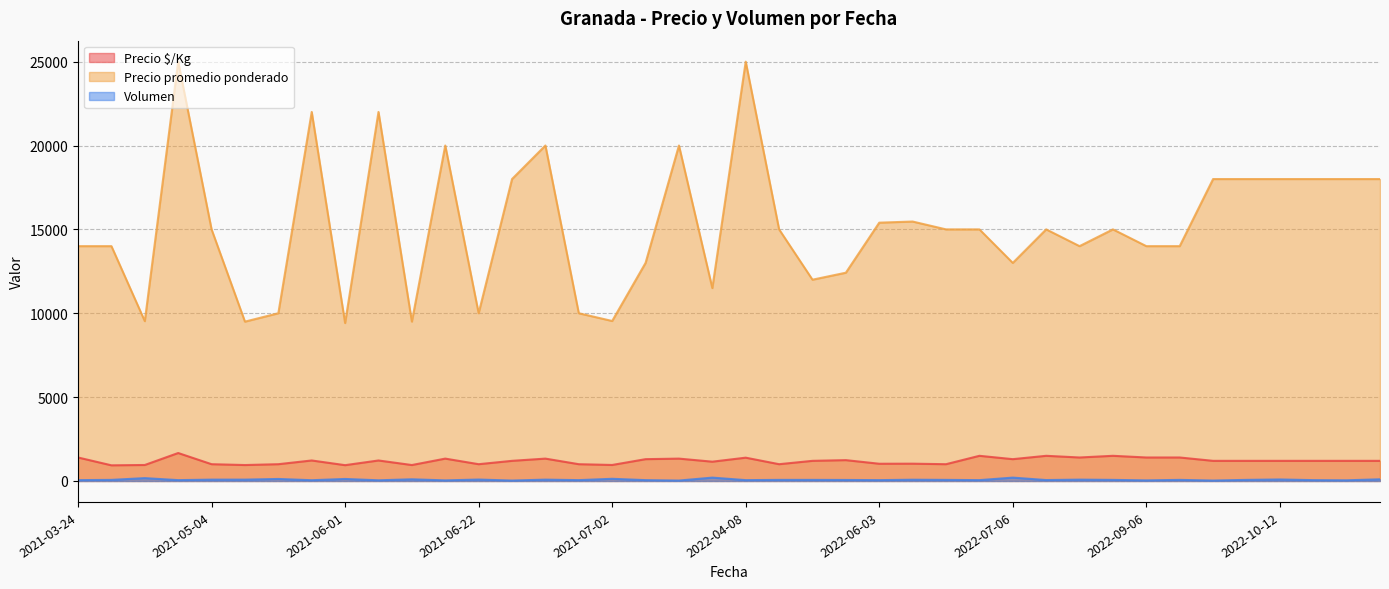

The value of Precio promedio ponderado at 2022-04-27 is 22099. True or false?

False